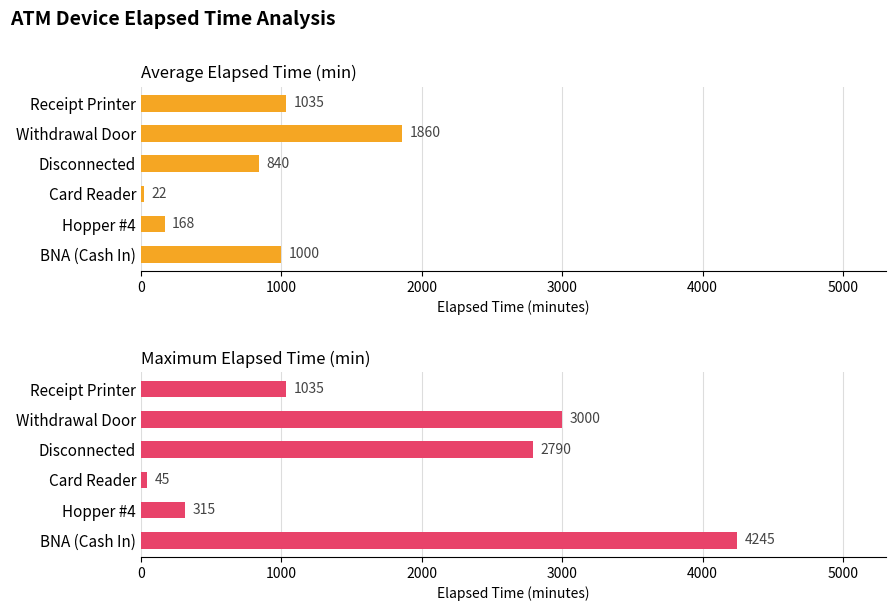

Which series has the widest spread of values?

Maximum Elapsed Time (min)